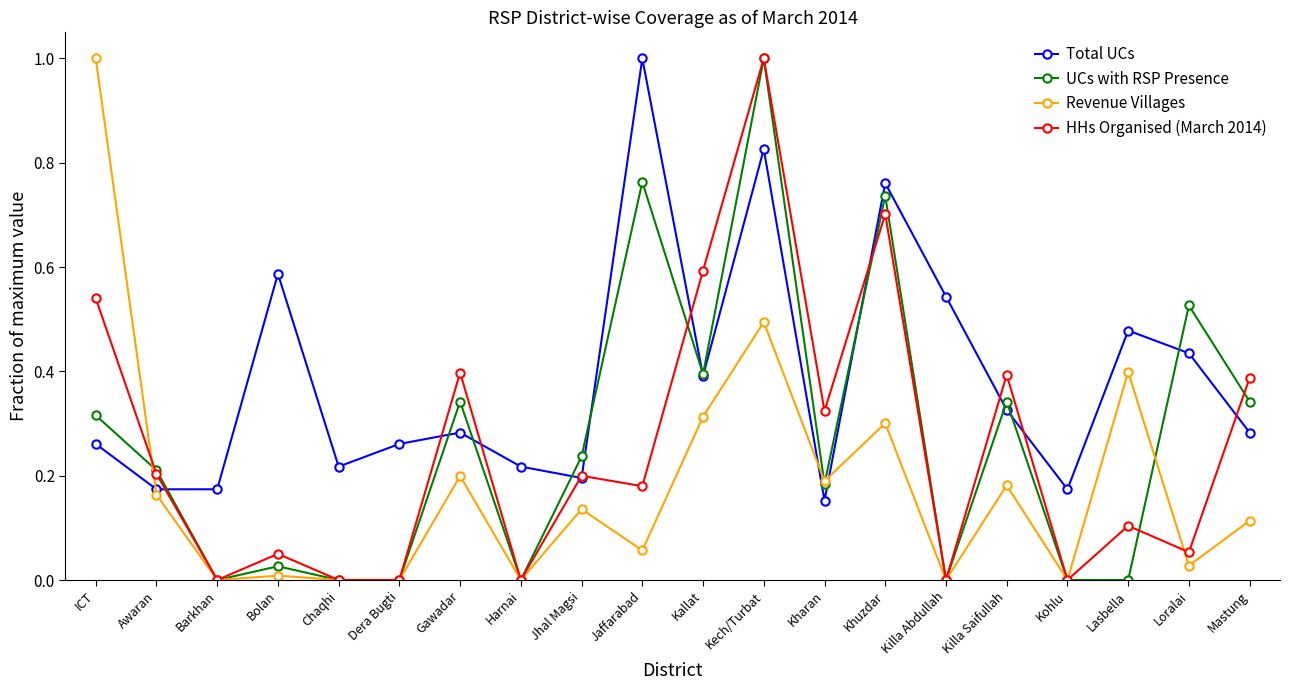

What is the label of the 8th point from the right?

Kharan